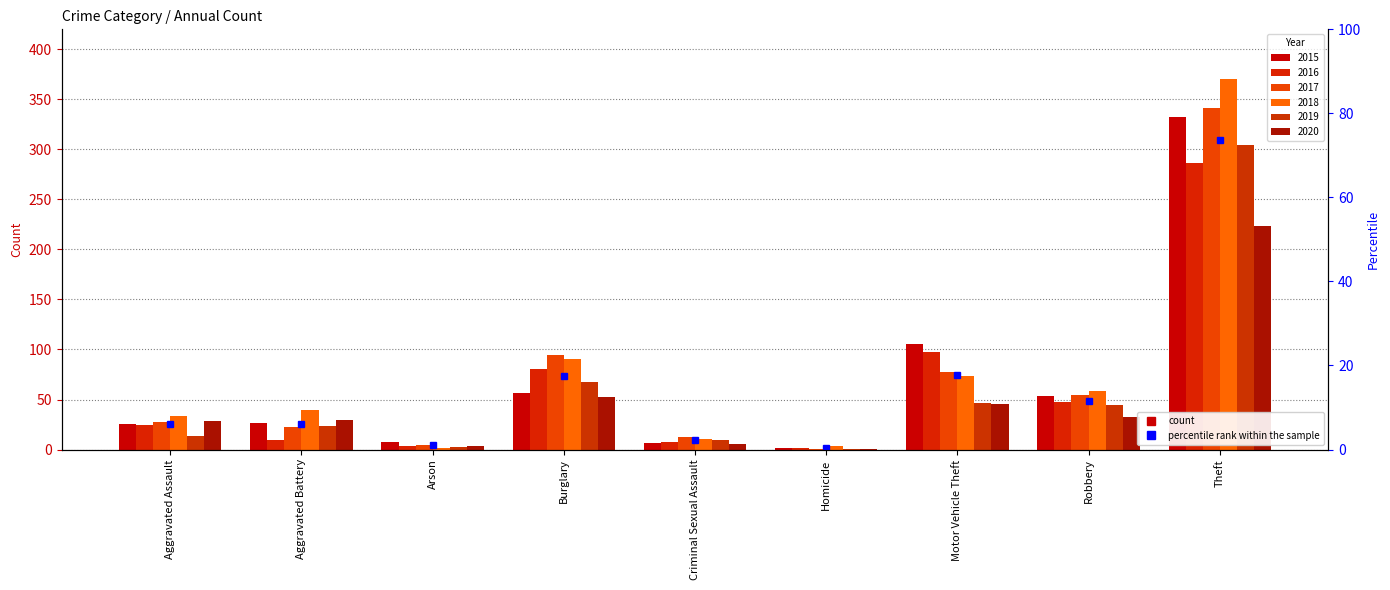

List the series in order of their peak value, highest first.

2018, 2017, 2015, 2019, 2016, 2020